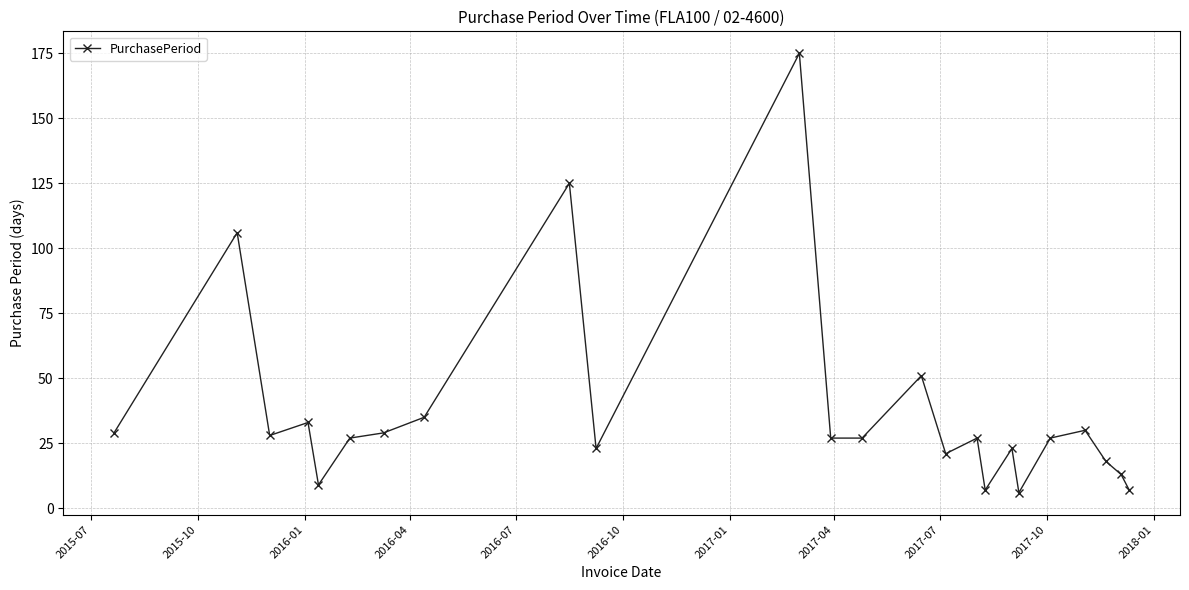

How many lines are shown in the chart?

1